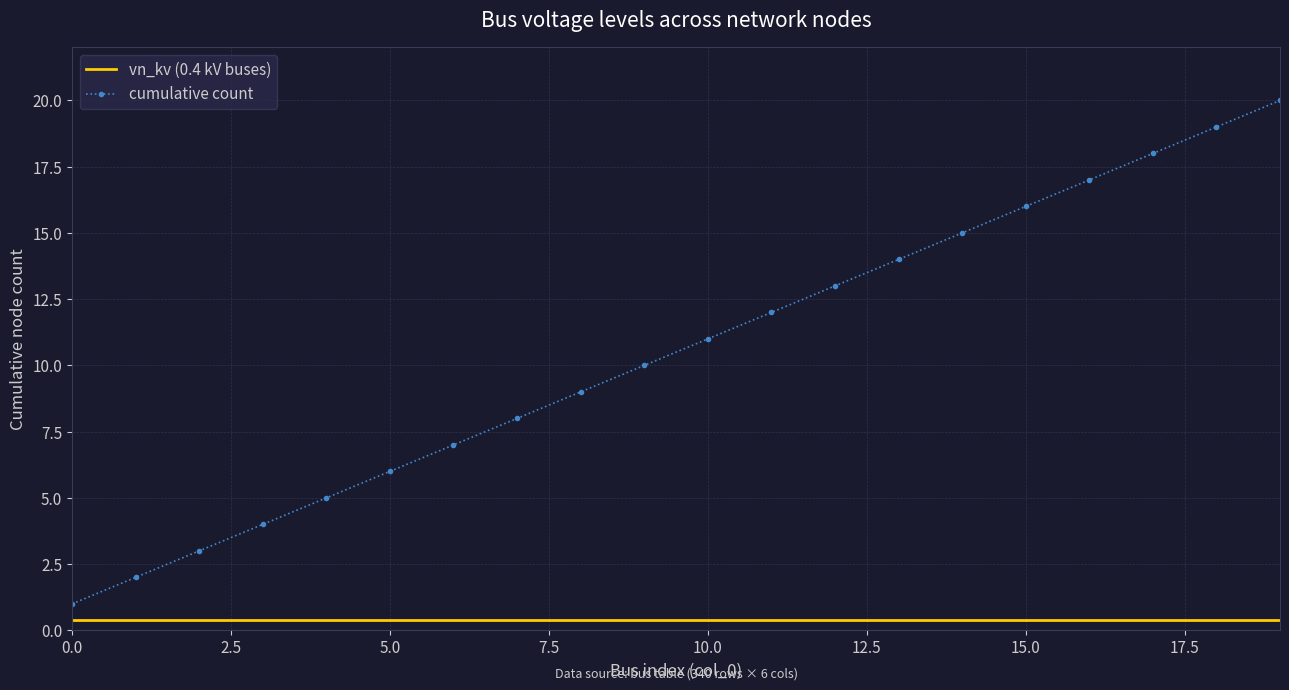

Which series has the widest spread of values?

cumulative count